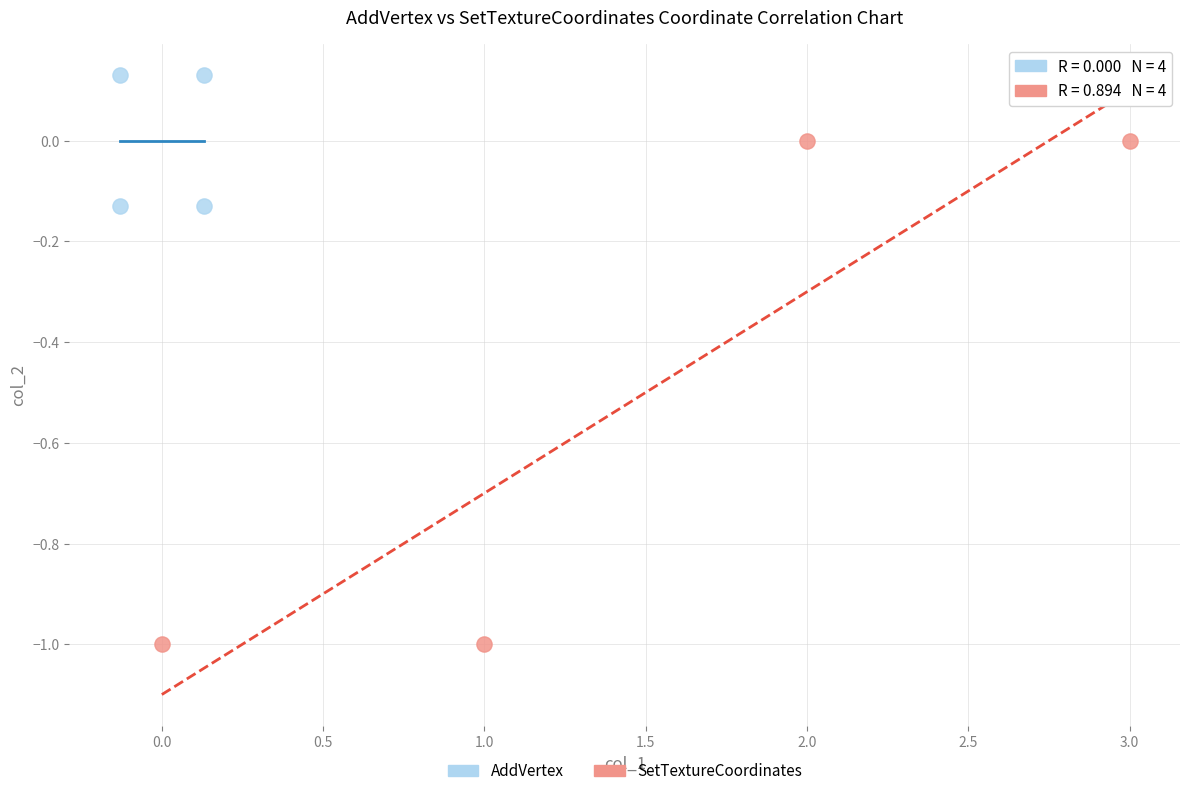

Which series has the largest Y range (max minus min)?

SetTextureCoordinates